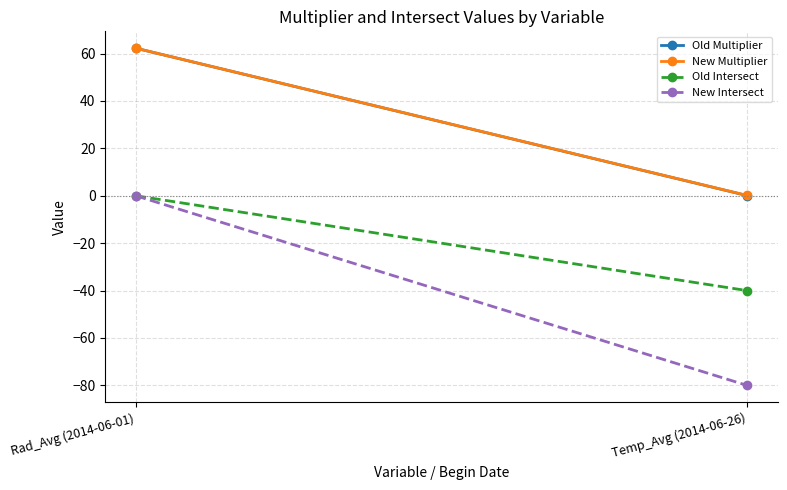

How many data points in New Multiplier are above 62?

1